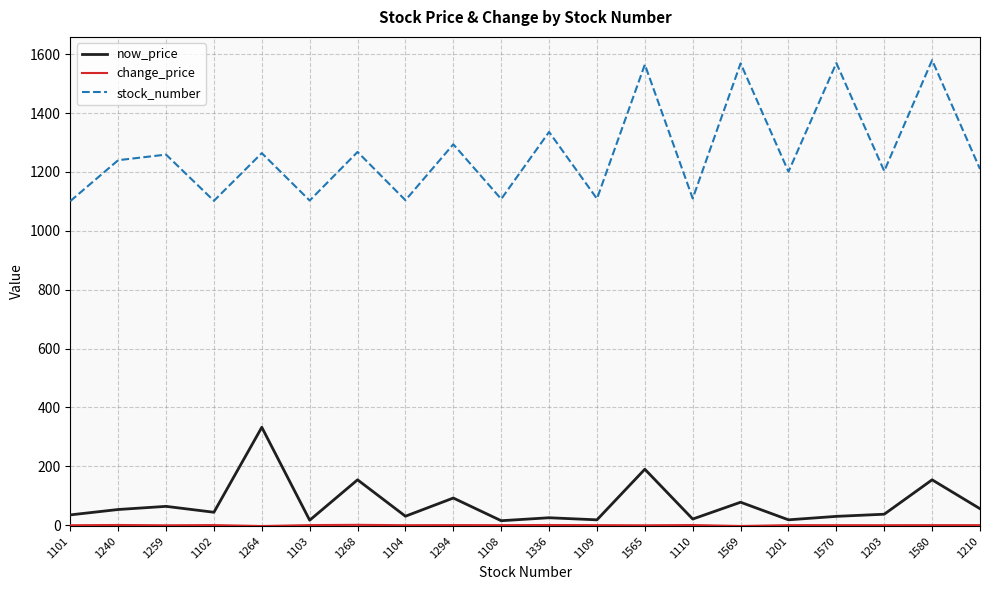

How many lines are shown in the chart?

3